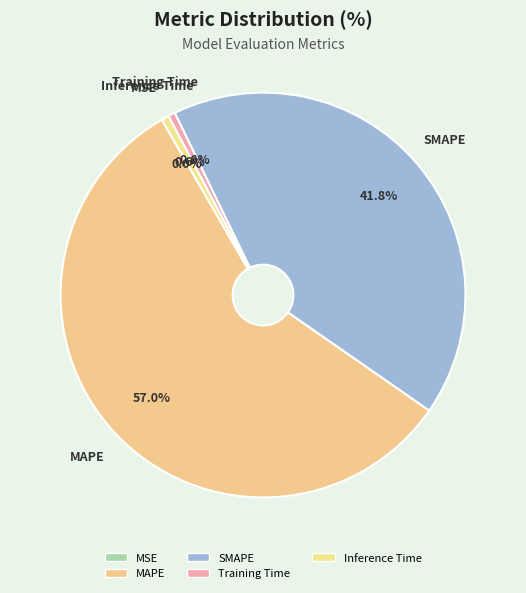

Is it true that Inference Time is 1% of the pie?

True